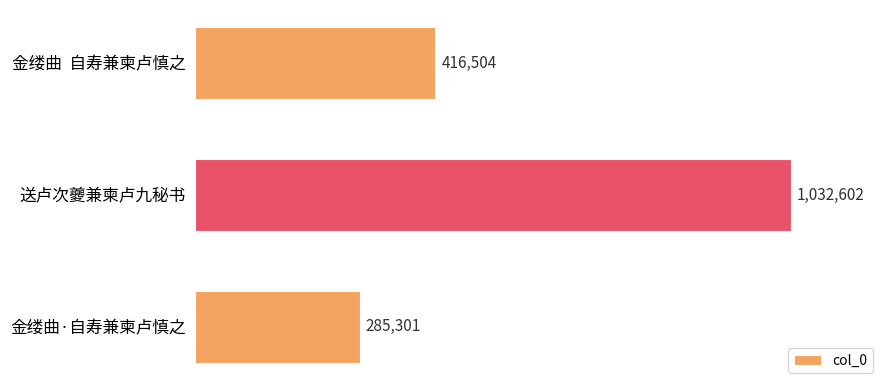

Rank the categories by value from highest to lowest.

送卢次夔兼柬卢九秘书, 金缕曲  自寿兼柬卢慎之, 金缕曲·自寿兼柬卢慎之